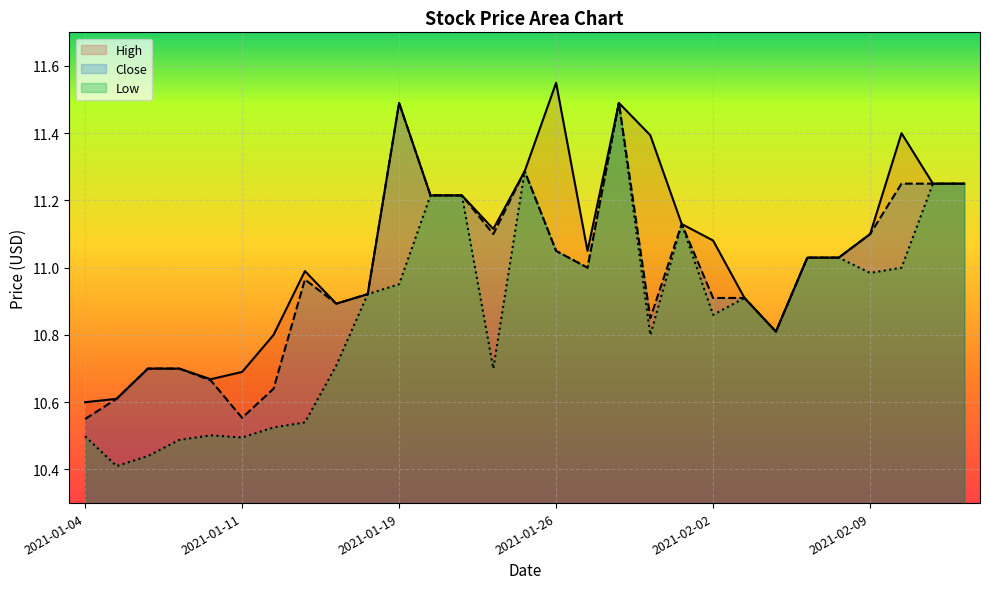

Which series has the largest total across all categories?

High